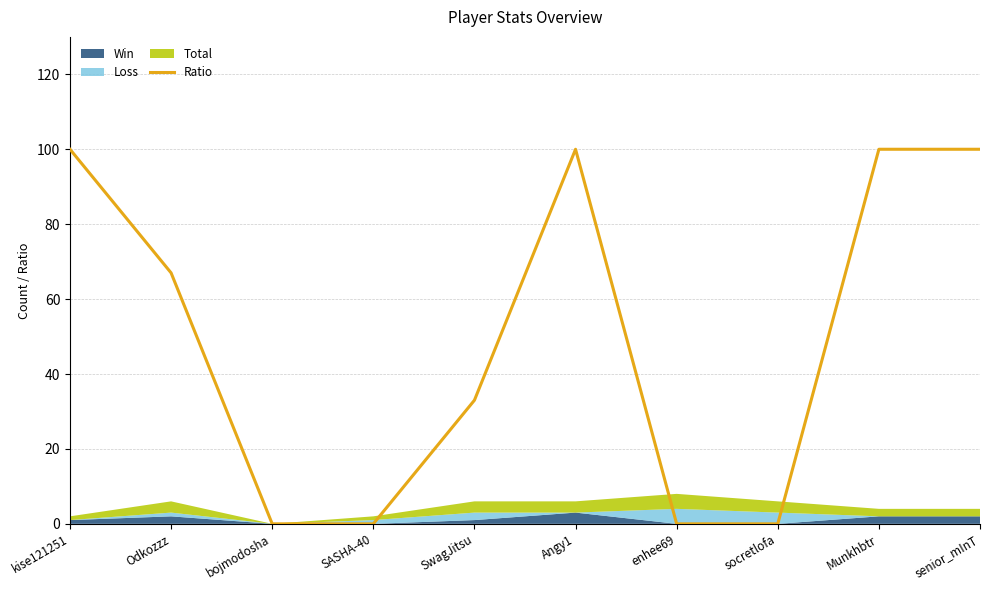

Does the chart display data point markers on the line(s)?

No